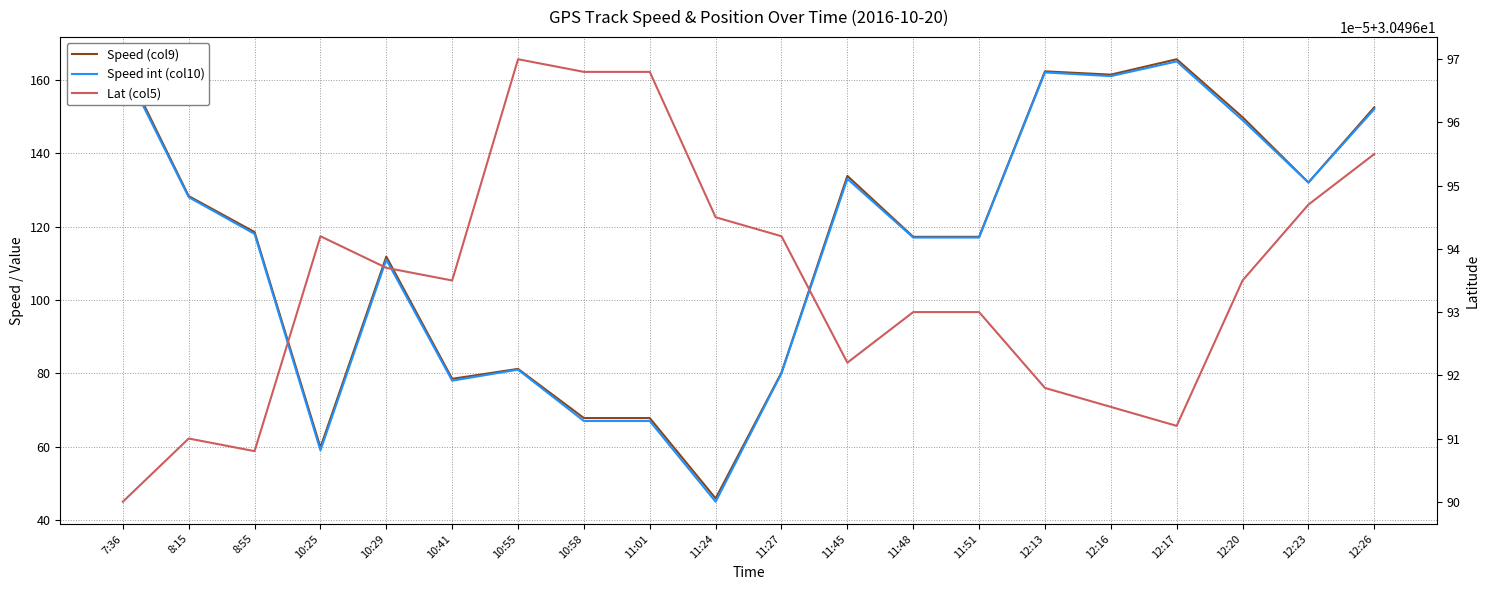

At which label is Speed int (col10) closest to 105?

10:29